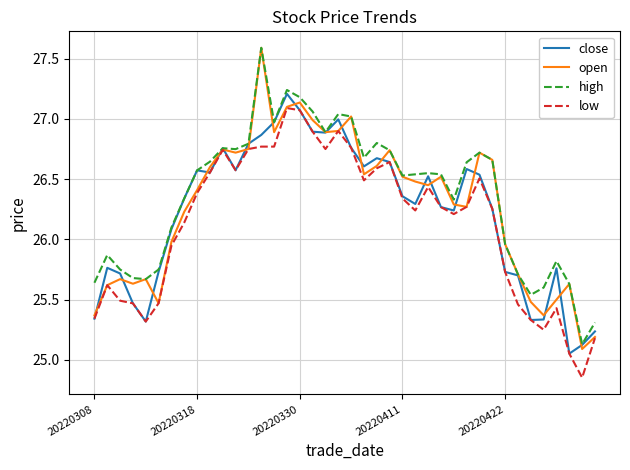

True or false: open and close intersect in this chart.

True